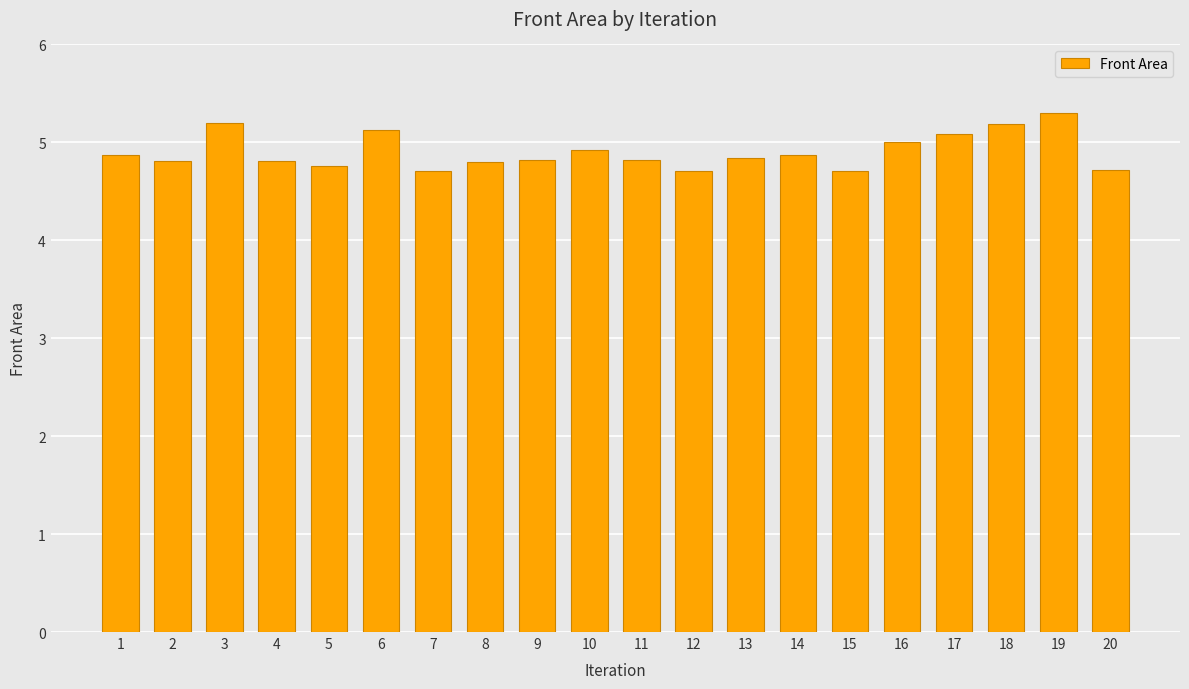

What is the sum of all values?

98.0